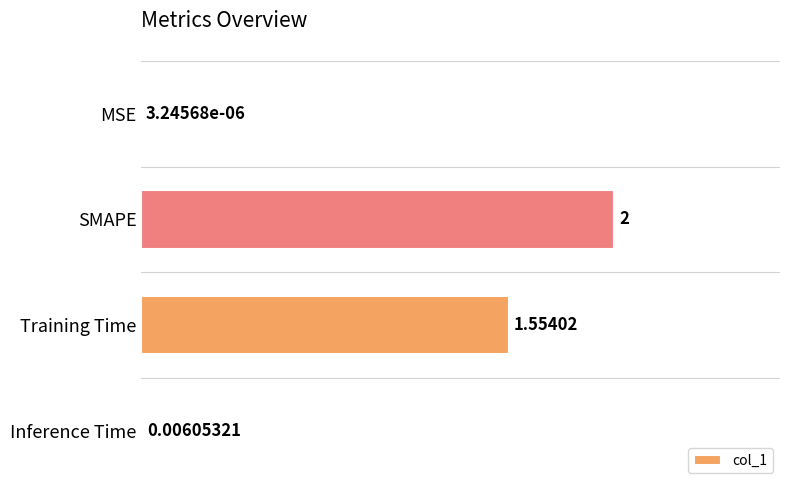

What is the sum of the values at MSE and SMAPE?

2.0